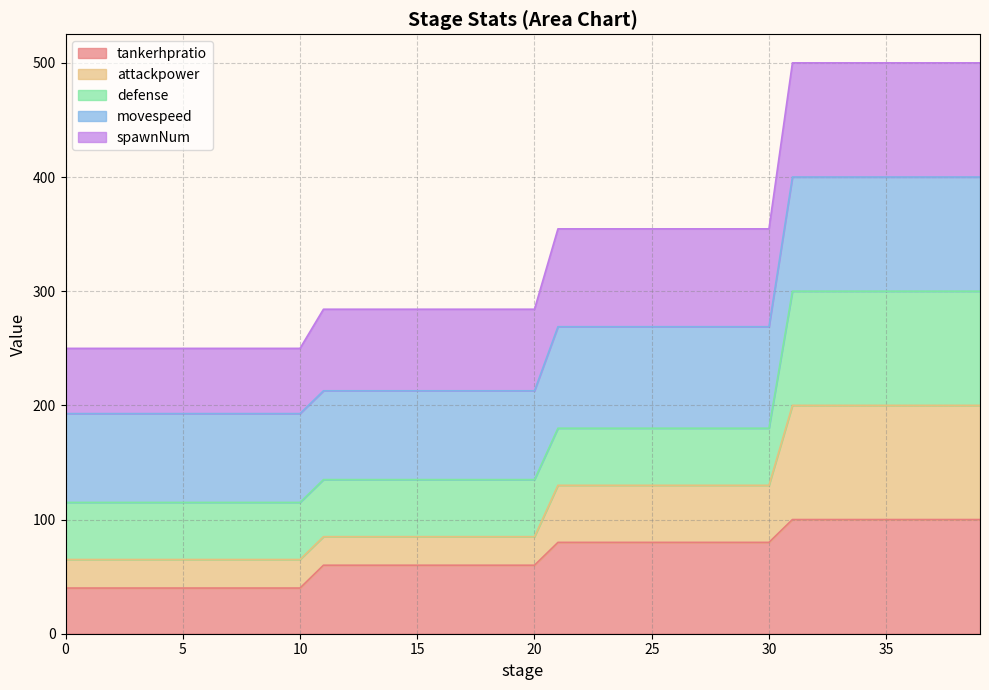

What is the lowest value of the tankerhpratio series?

40.0